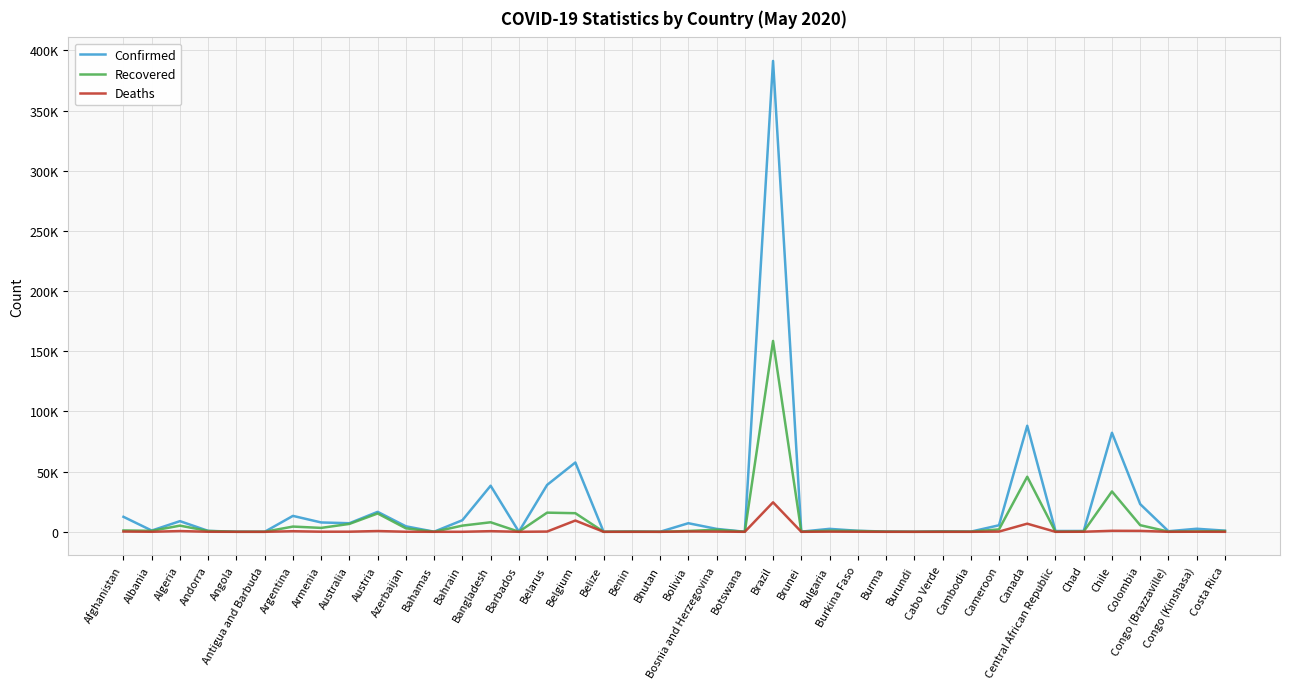

What are all the series names shown in the legend?

Confirmed, Recovered, Deaths